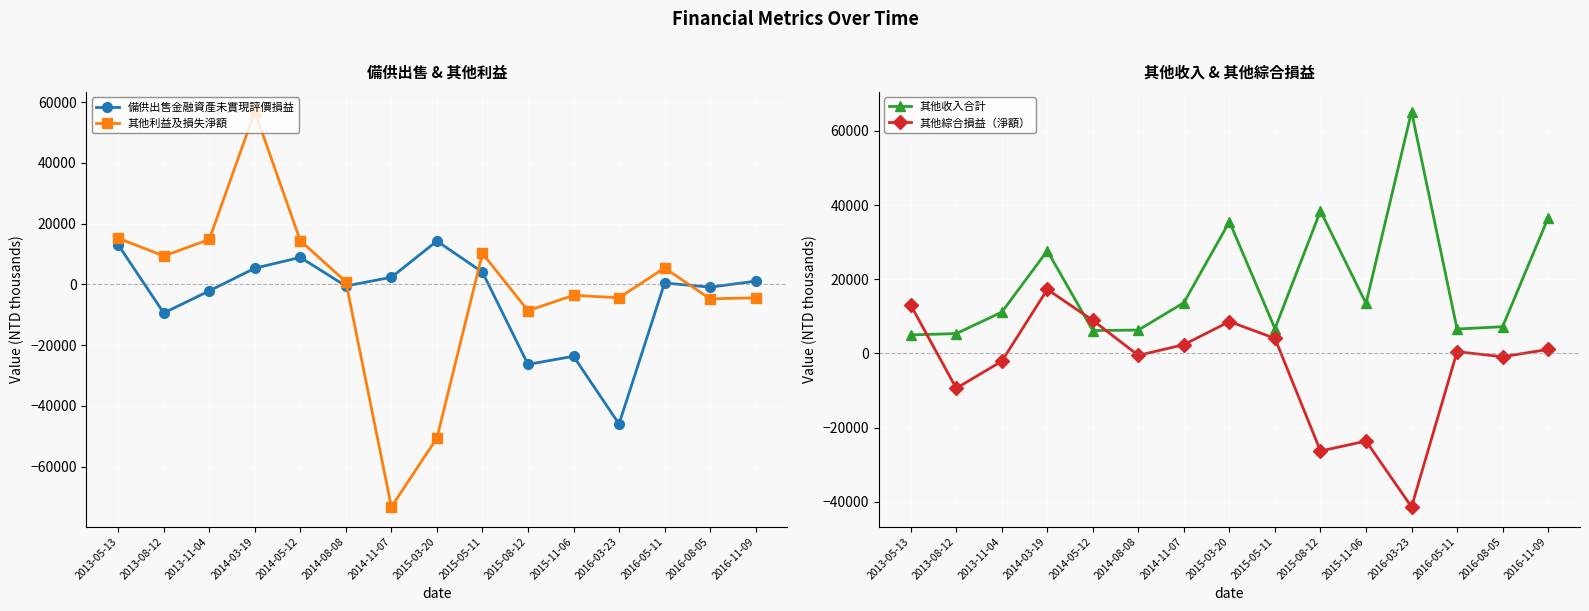

True or false: 其他收入合計 and 備供出售金融資產未實現評價損益 intersect in this chart.

True